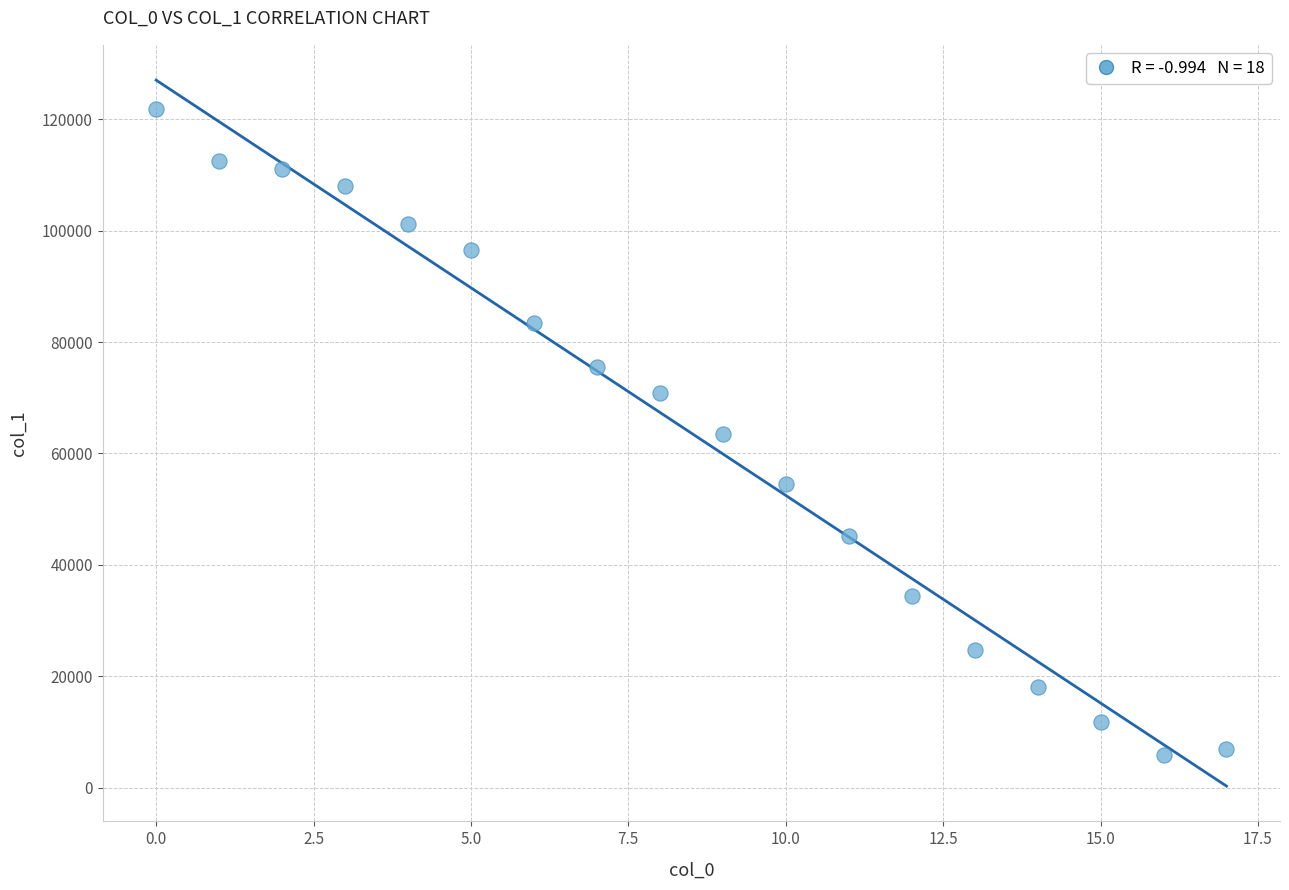

What is the range of Y values (max minus min)?

116067